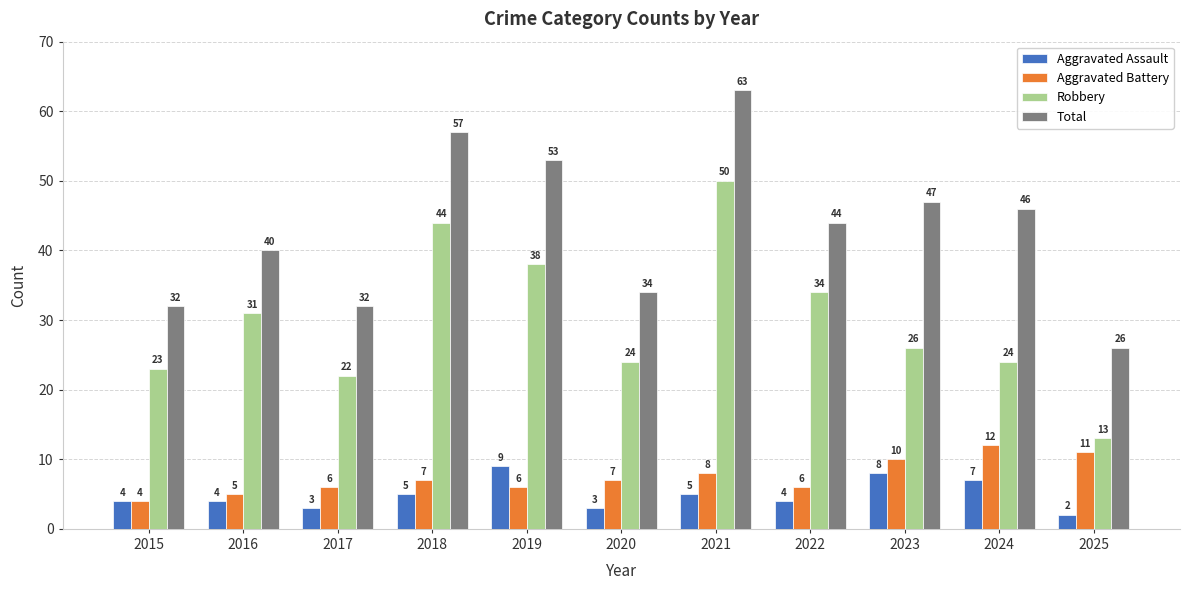

What is the value of the Aggravated Assault bar at the 4th from the left?

5